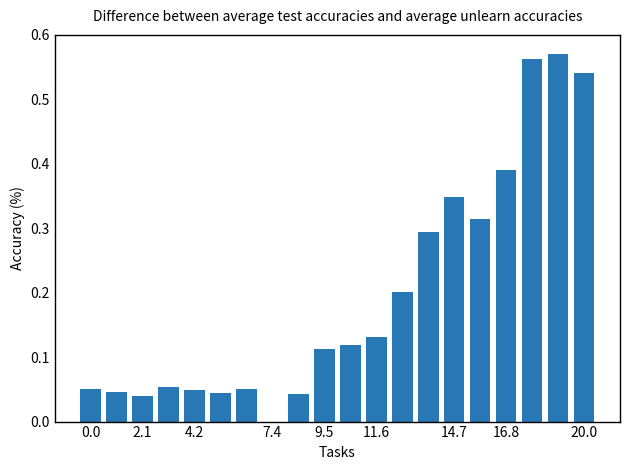

How many categories are shown in the chart?

20